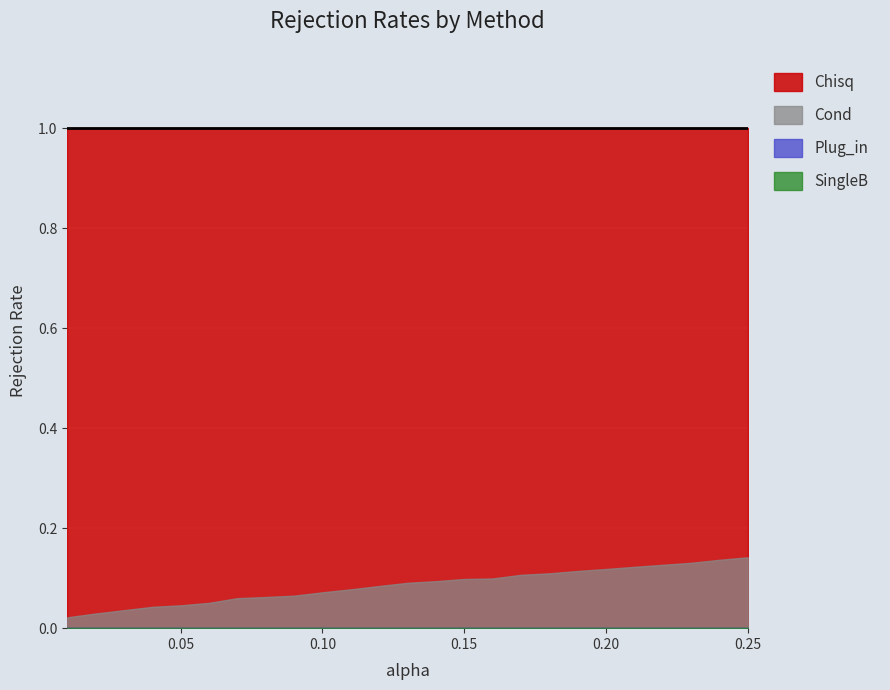

What are all the series names shown in the legend?

Chisq, Cond, Plug_in, SingleB